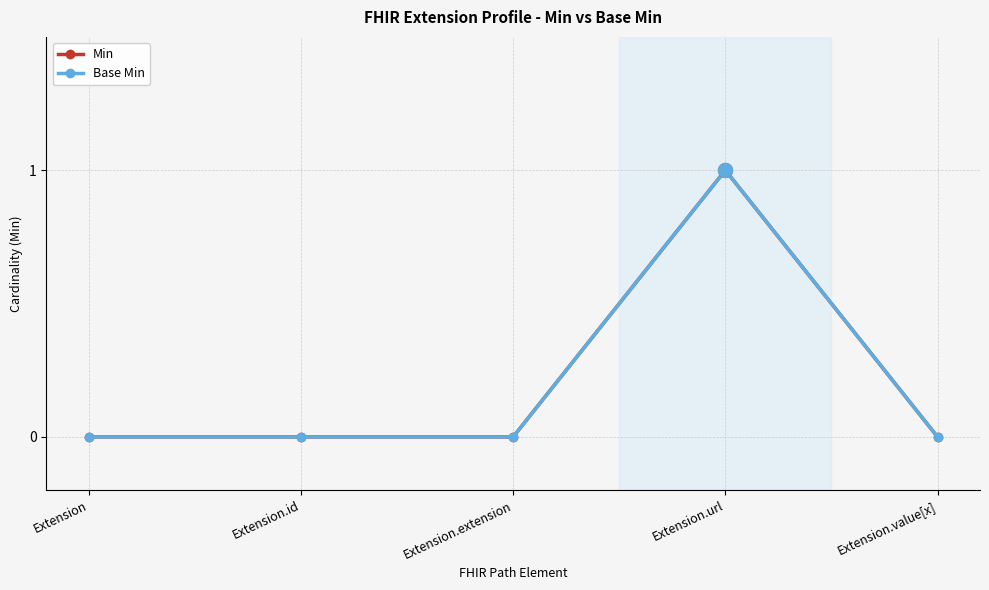

Does the chart have visible grid lines?

Yes